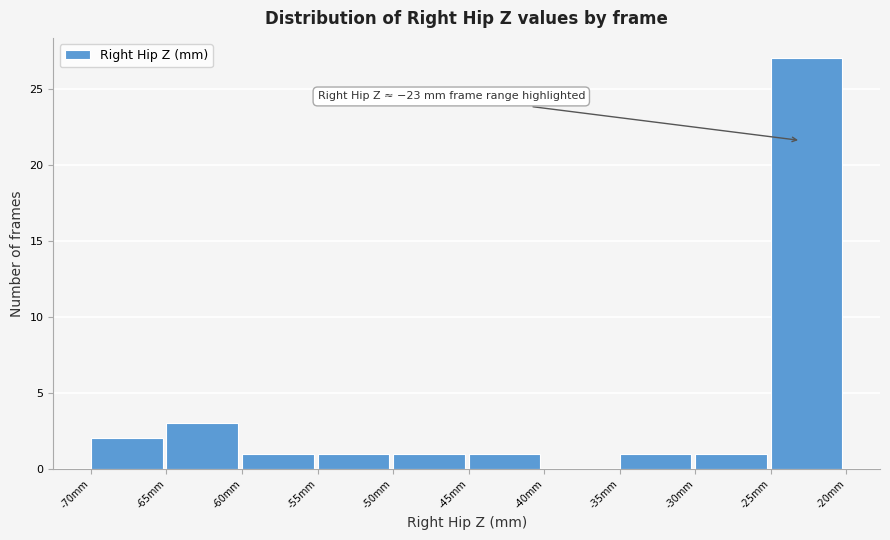

Over which range of the x-axis is the bar tallest?

-25 to -20